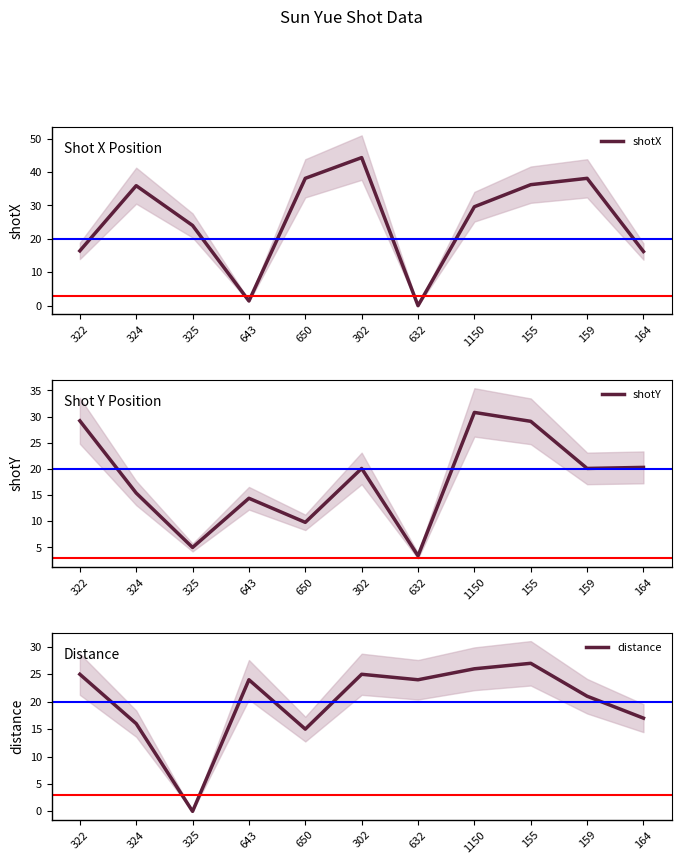

What are all the series names shown in the legend?

shotX, shotY, distance